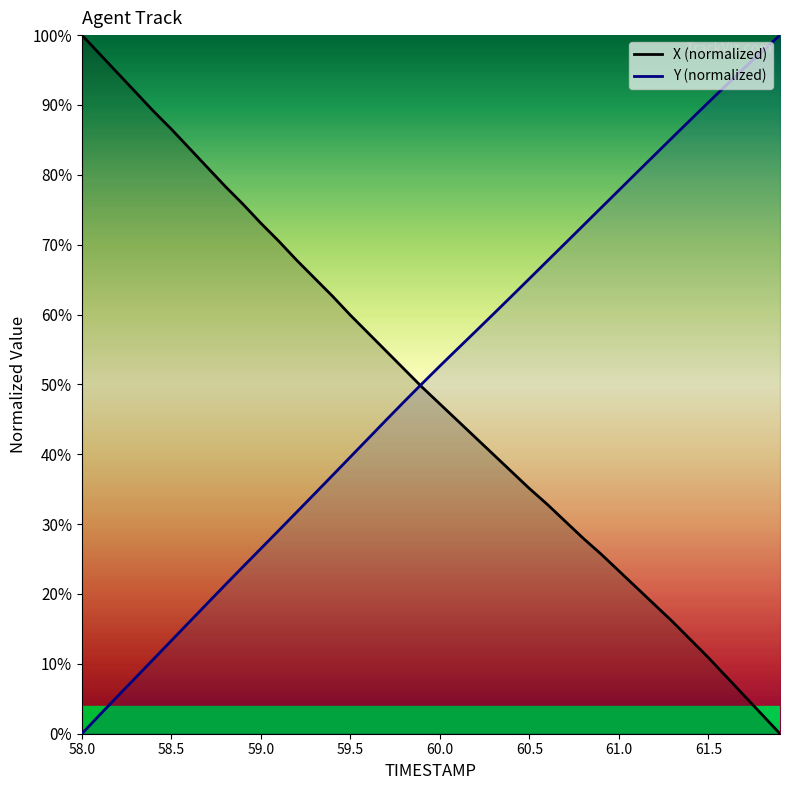

What is the greatest value displayed?

100.0